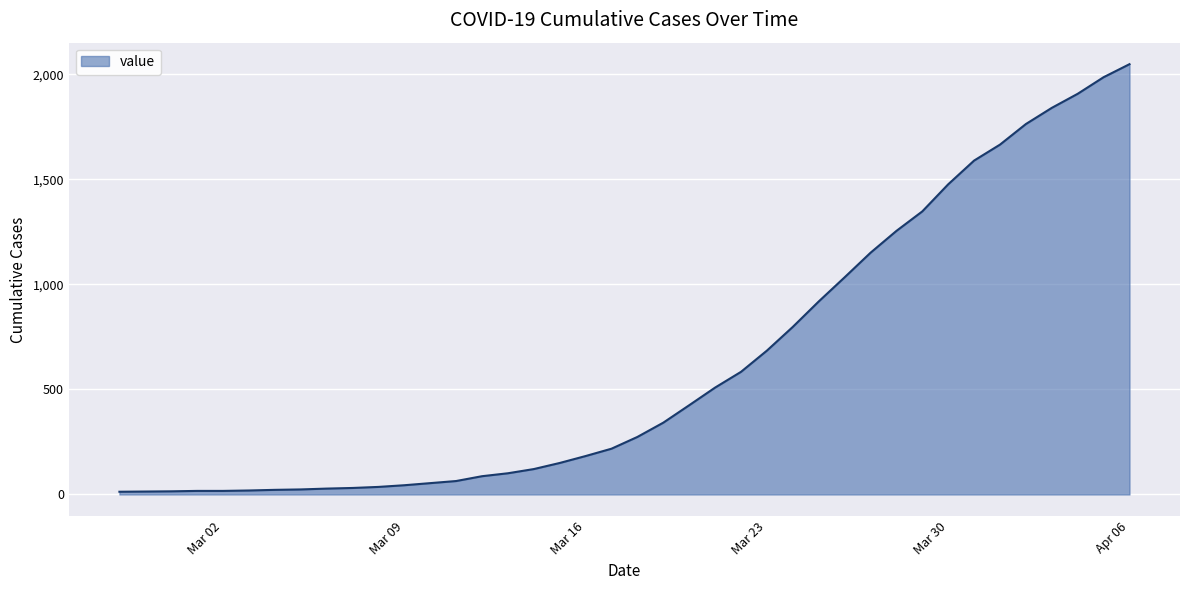

What is the difference between the maximum and minimum values?

2036